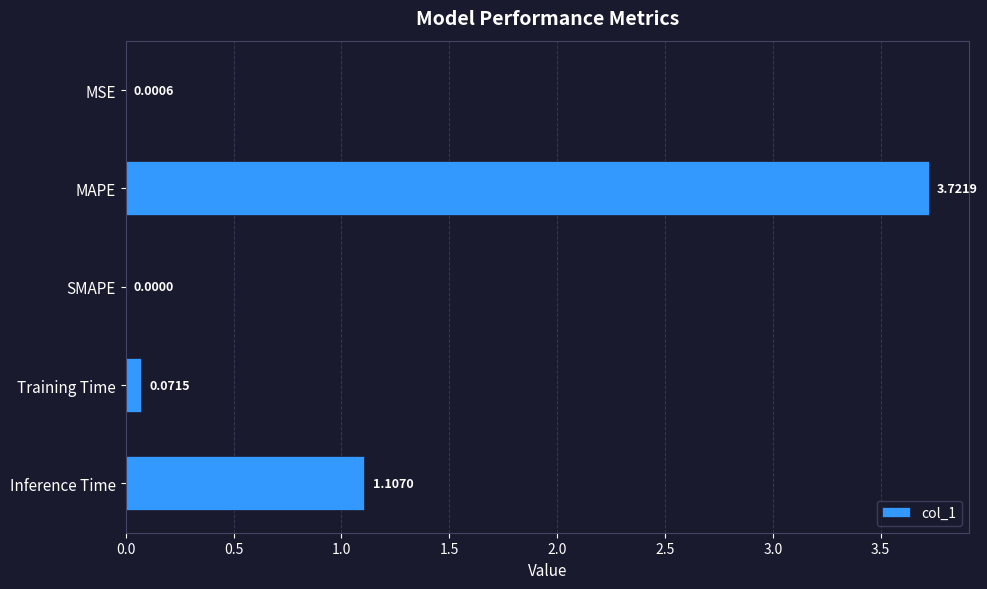

At which label is the value closest to 1?

Inference Time